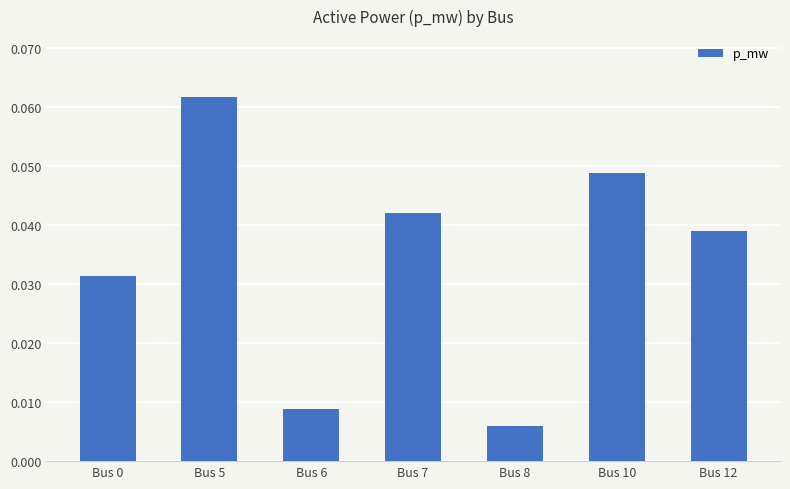

The chart shows a value of 0.1 at Bus 10. True or false?

False